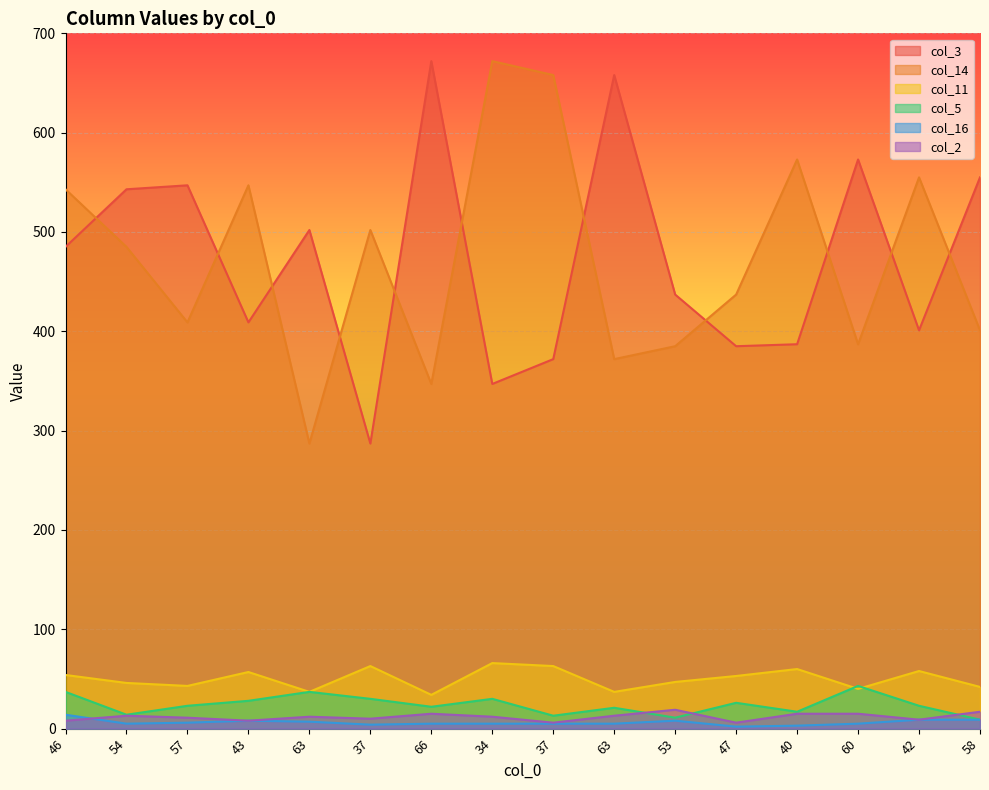

Where does the col_2 series first go above 12?

54